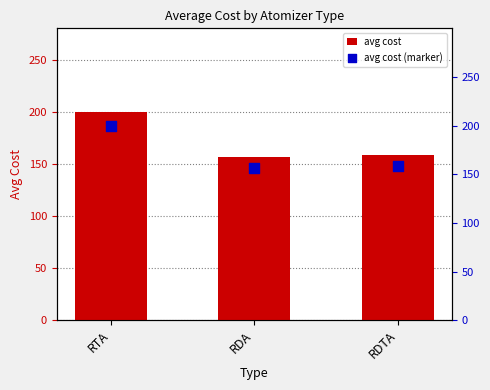

What are all the series names shown in the legend?

avg cost, avg cost (marker)